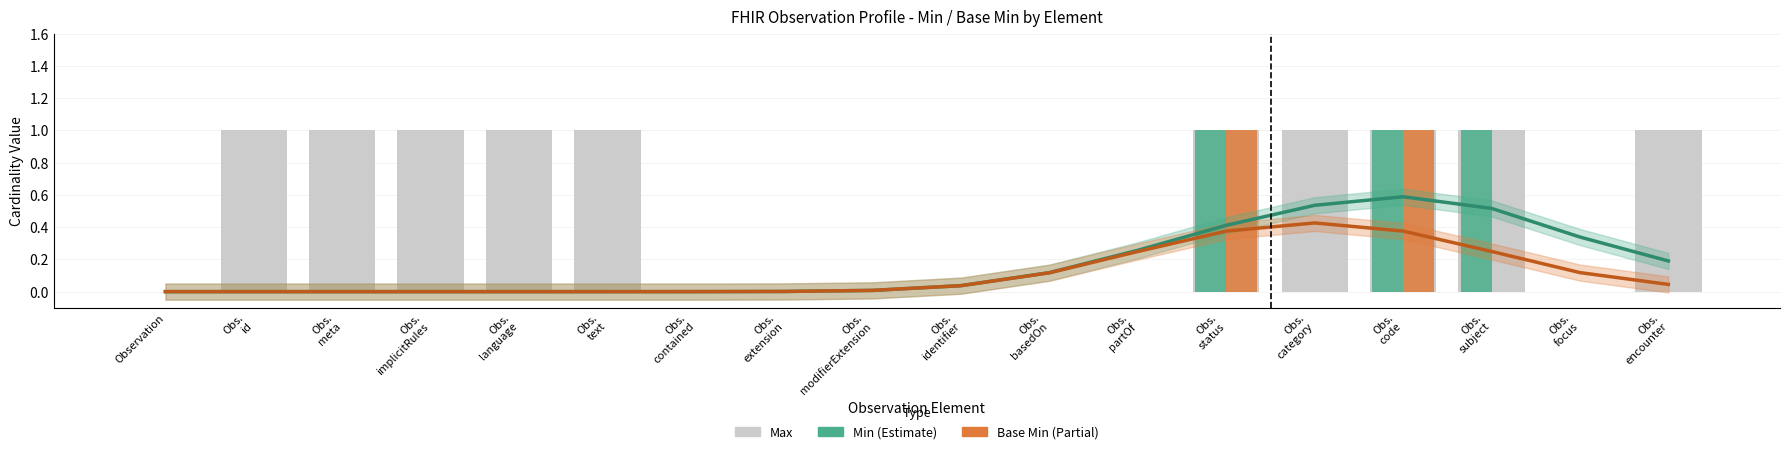

How many values in Max are above zero?

10